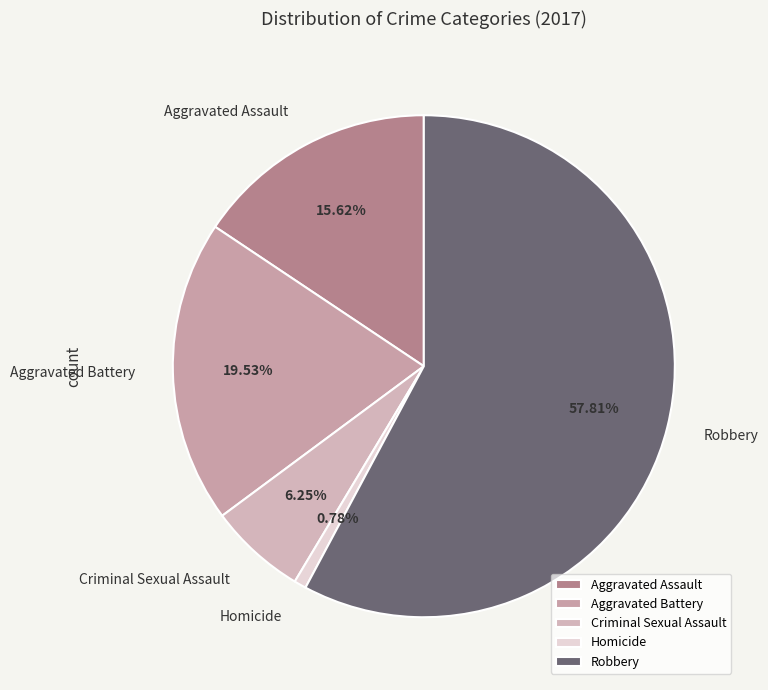

To the nearest percent, what is the average slice percentage?

20%